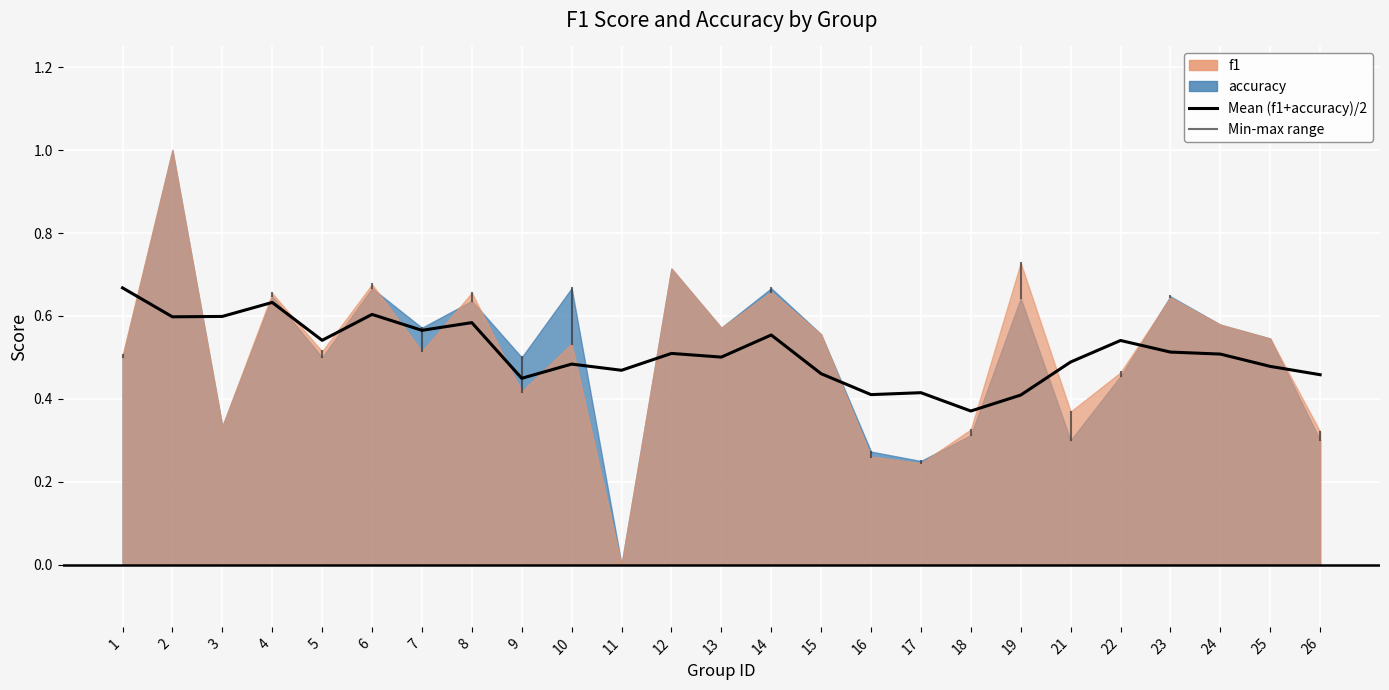

What is the difference between the values at 17 and 6?

0.2